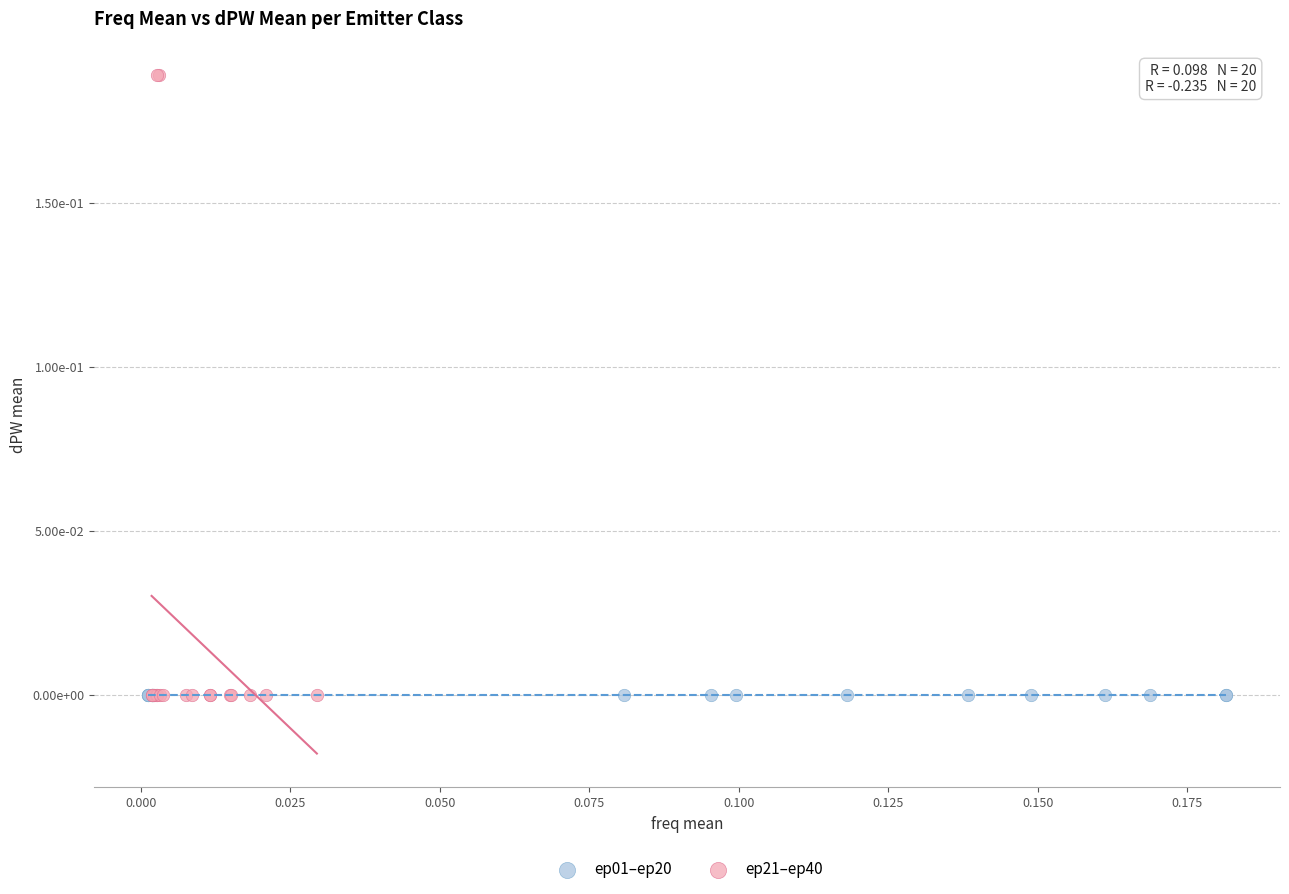

What are all the series names shown in the legend?

ep01–ep20, ep21–ep40